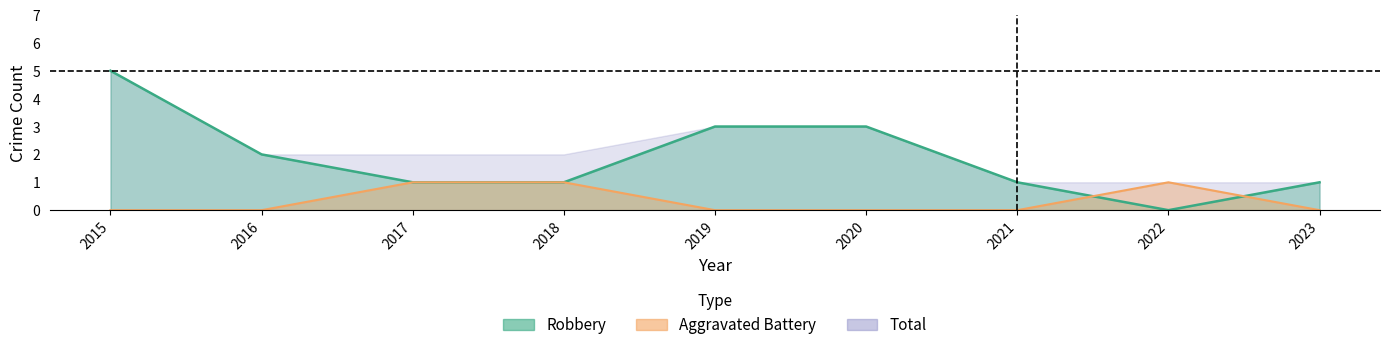

What is the sum of the Robbery values at 2022 and 2019?

3